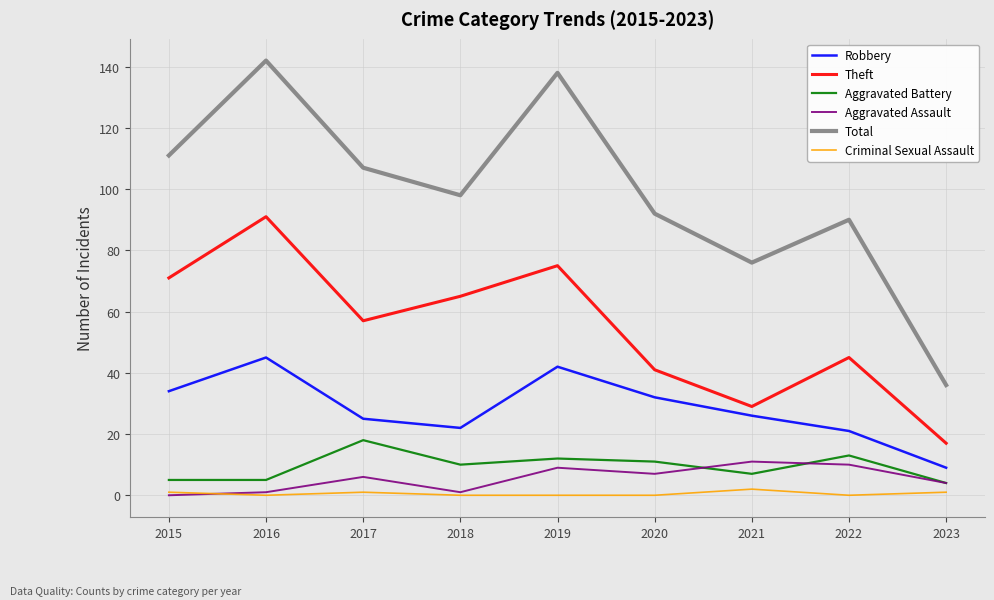

Rank the series by their maximum value, from highest to lowest.

Total, Theft, Robbery, Aggravated Battery, Aggravated Assault, Criminal Sexual Assault